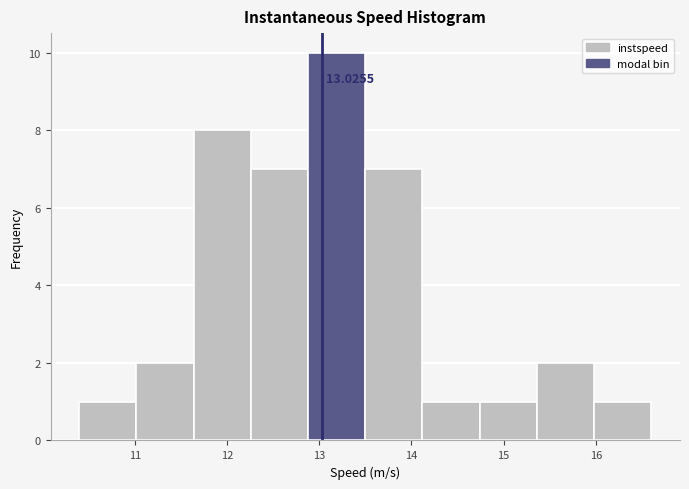

Over which range of the x-axis is the bar tallest?

12.9 to 13.5